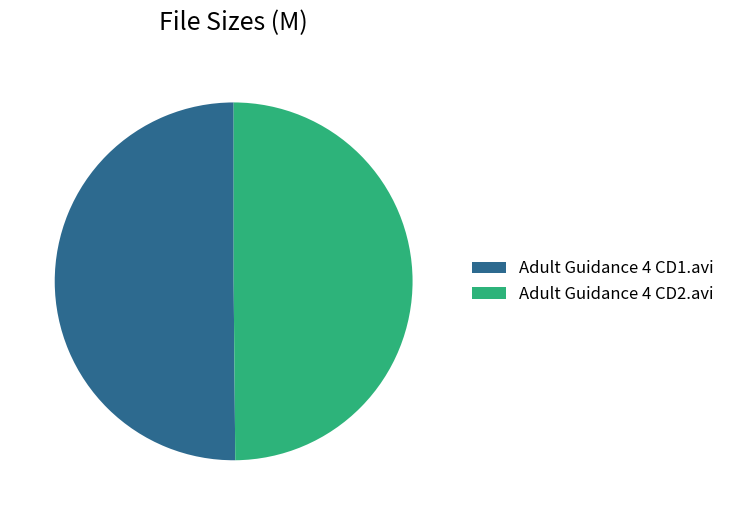

How many segments does this pie chart have?

2